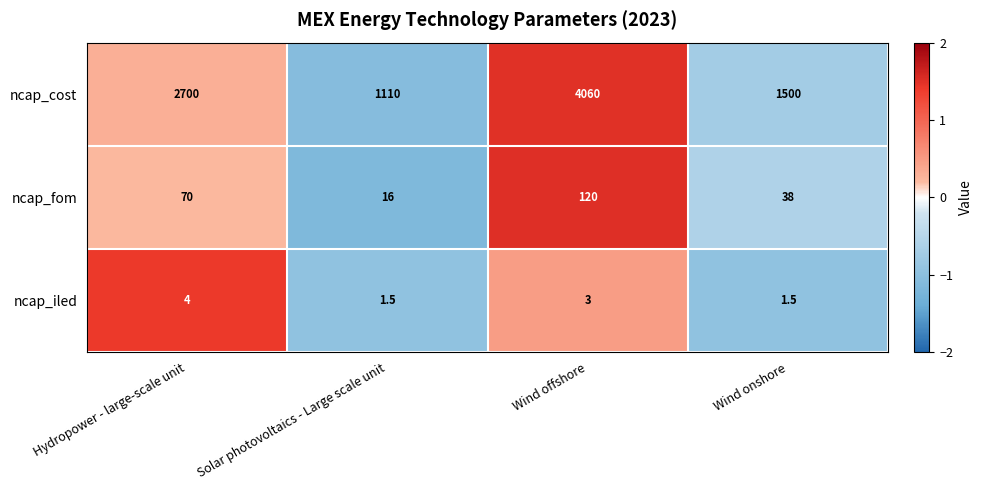

The value of ncap_cost at Wind onshore is 1500.0. True or false?

True